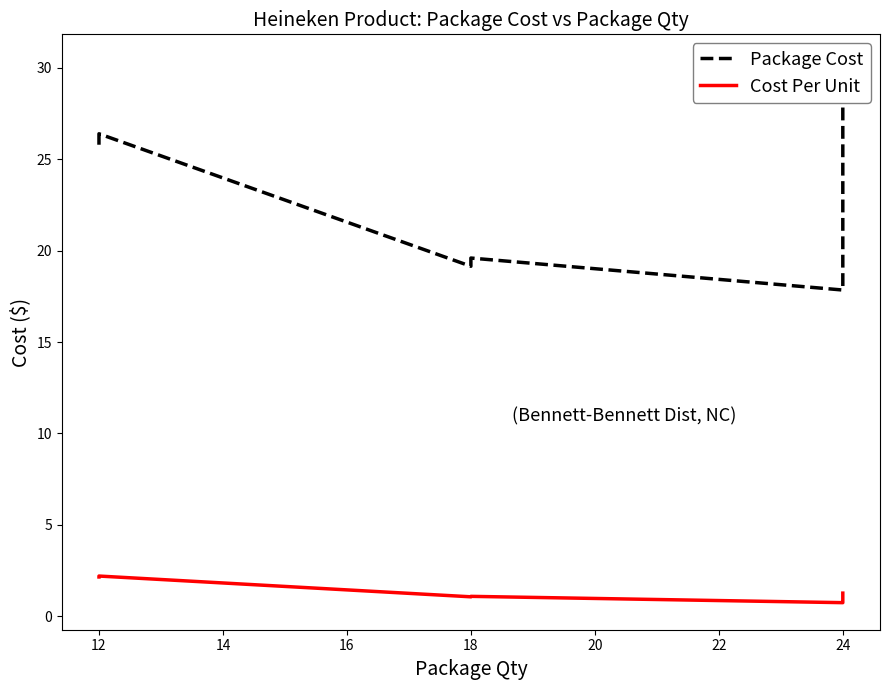

At 24, list the series in order from smallest to largest.

Cost Per Unit, Package Cost